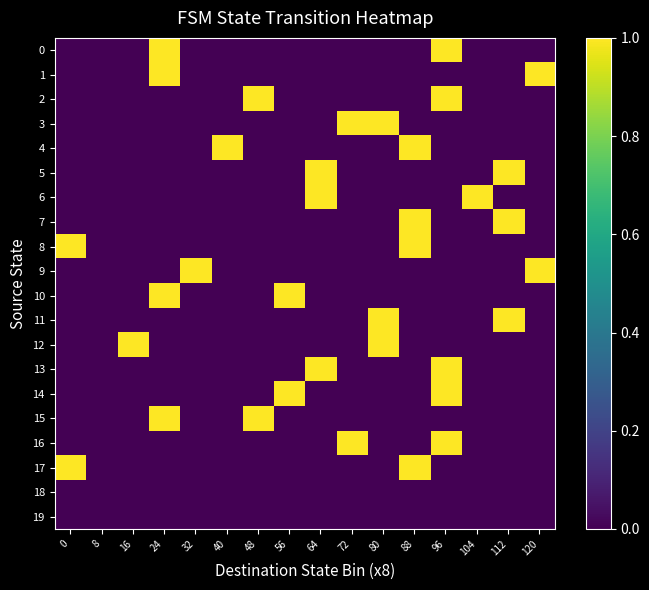

Reading left to right, extract all data points from this chart.

0: 0=0	8=0	16=0	24=1	32=0	40=0	48=0	56=0	64=0	72=0	80=0	88=0	96=1	104=0	112=0	120=0
1: 0=0	8=0	16=0	24=1	32=0	40=0	48=0	56=0	64=0	72=0	80=0	88=0	96=0	104=0	112=0	120=1
2: 0=0	8=0	16=0	24=0	32=0	40=0	48=1	56=0	64=0	72=0	80=0	88=0	96=1	104=0	112=0	120=0
3: 0=0	8=0	16=0	24=0	32=0	40=0	48=0	56=0	64=0	72=1	80=1	88=0	96=0	104=0	112=0	120=0
4: 0=0	8=0	16=0	24=0	32=0	40=1	48=0	56=0	64=0	72=0	80=0	88=1	96=0	104=0	112=0	120=0
5: 0=0	8=0	16=0	24=0	32=0	40=0	48=0	56=0	64=1	72=0	80=0	88=0	96=0	104=0	112=1	120=0
6: 0=0	8=0	16=0	24=0	32=0	40=0	48=0	56=0	64=1	72=0	80=0	88=0	96=0	104=1	112=0	120=0
7: 0=0	8=0	16=0	24=0	32=0	40=0	48=0	56=0	64=0	72=0	80=0	88=1	96=0	104=0	112=1	120=0
8: 0=1	8=0	16=0	24=0	32=0	40=0	48=0	56=0	64=0	72=0	80=0	88=1	96=0	104=0	112=0	120=0
9: 0=0	8=0	16=0	24=0	32=1	40=0	48=0	56=0	64=0	72=0	80=0	88=0	96=0	104=0	112=0	120=1
10: 0=0	8=0	16=0	24=1	32=0	40=0	48=0	56=1	64=0	72=0	80=0	88=0	96=0	104=0	112=0	120=0
11: 0=0	8=0	16=0	24=0	32=0	40=0	48=0	56=0	64=0	72=0	80=1	88=0	96=0	104=0	112=1	120=0
12: 0=0	8=0	16=1	24=0	32=0	40=0	48=0	56=0	64=0	72=0	80=1	88=0	96=0	104=0	112=0	120=0
13: 0=0	8=0	16=0	24=0	32=0	40=0	48=0	56=0	64=1	72=0	80=0	88=0	96=1	104=0	112=0	120=0
14: 0=0	8=0	16=0	24=0	32=0	40=0	48=0	56=1	64=0	72=0	80=0	88=0	96=1	104=0	112=0	120=0
15: 0=0	8=0	16=0	24=1	32=0	40=0	48=1	56=0	64=0	72=0	80=0	88=0	96=0	104=0	112=0	120=0
16: 0=0	8=0	16=0	24=0	32=0	40=0	48=0	56=0	64=0	72=1	80=0	88=0	96=1	104=0	112=0	120=0
17: 0=1	8=0	16=0	24=0	32=0	40=0	48=0	56=0	64=0	72=0	80=0	88=1	96=0	104=0	112=0	120=0
18: 0=0	8=0	16=0	24=0	32=0	40=0	48=0	56=0	64=0	72=0	80=0	88=0	96=0	104=0	112=0	120=0
19: 0=0	8=0	16=0	24=0	32=0	40=0	48=0	56=0	64=0	72=0	80=0	88=0	96=0	104=0	112=0	120=0